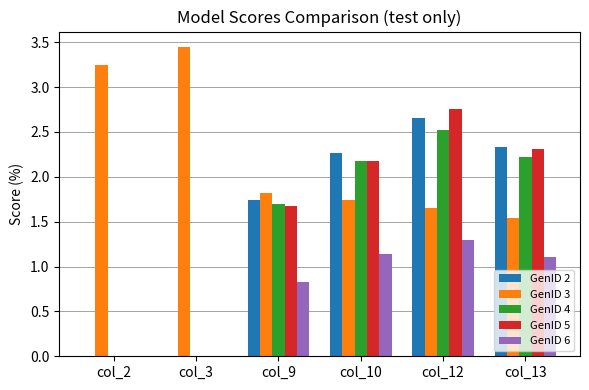

True or false: GenID 3 has a value of 2.1 at col_13.

False